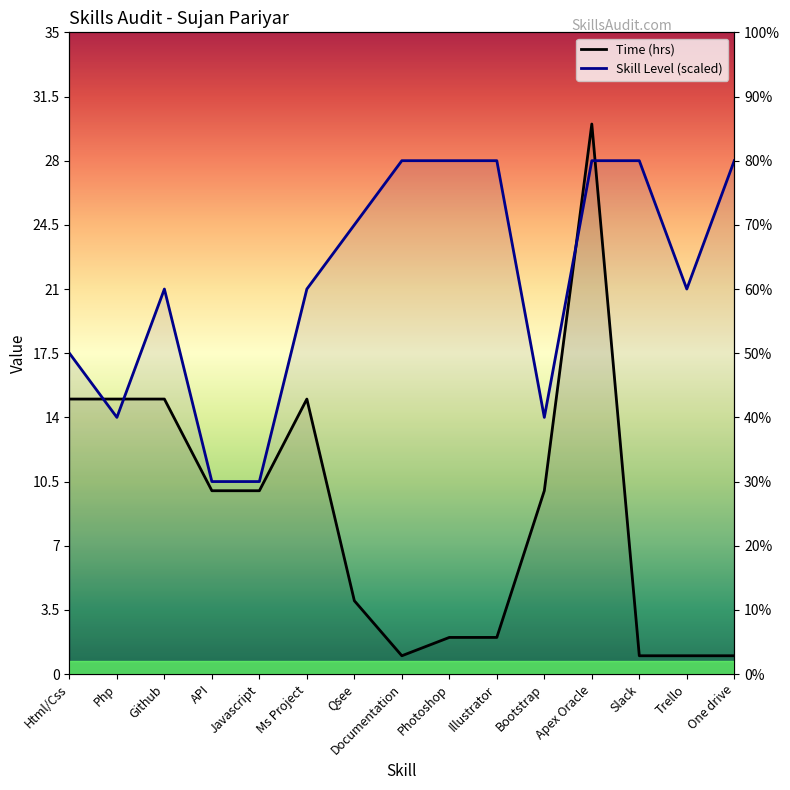

How many values in the Skill Level series are below 21?

5